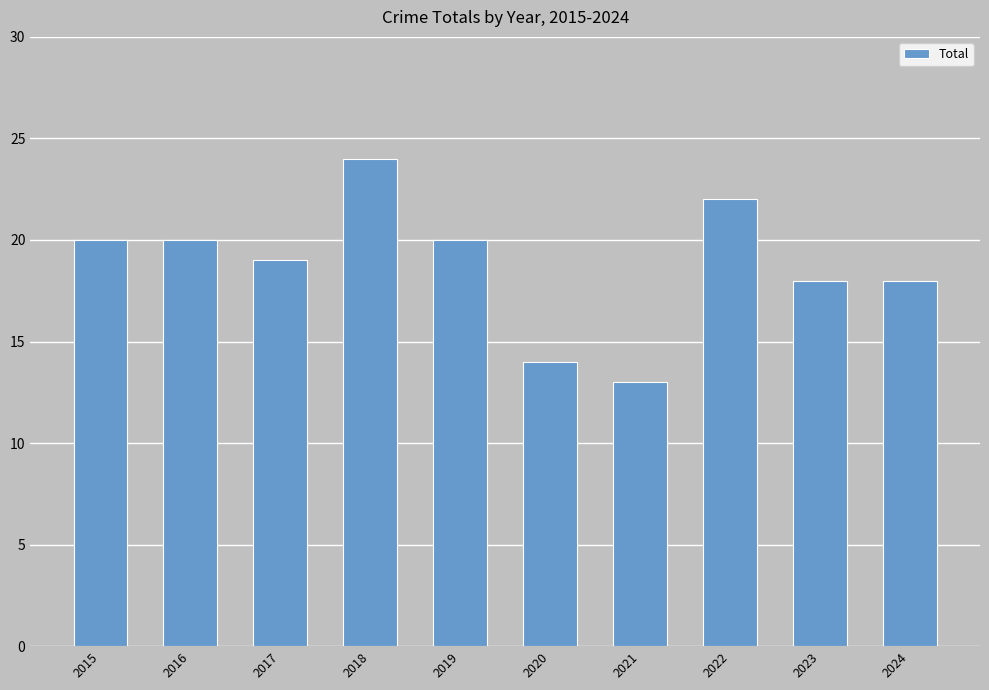

What is the change in value from 2019 to 2022?

+2